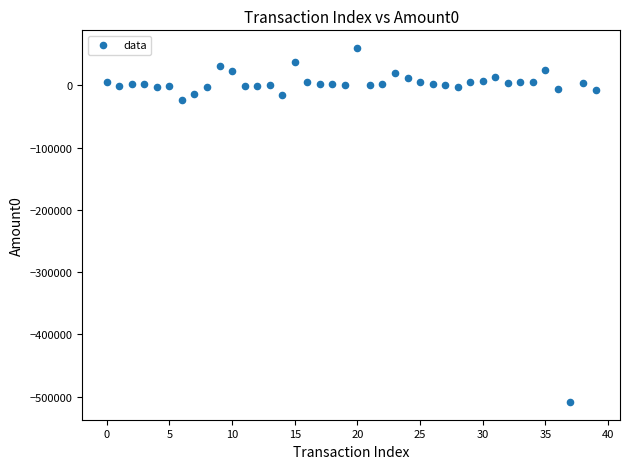

What Y value in the scatter plot is closest to -224422?

-23325.0